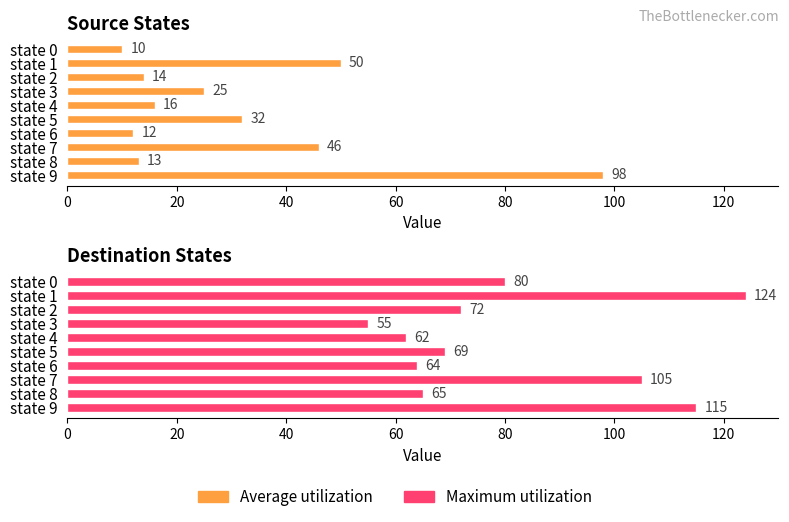

Does the chart contain any negative values?

No